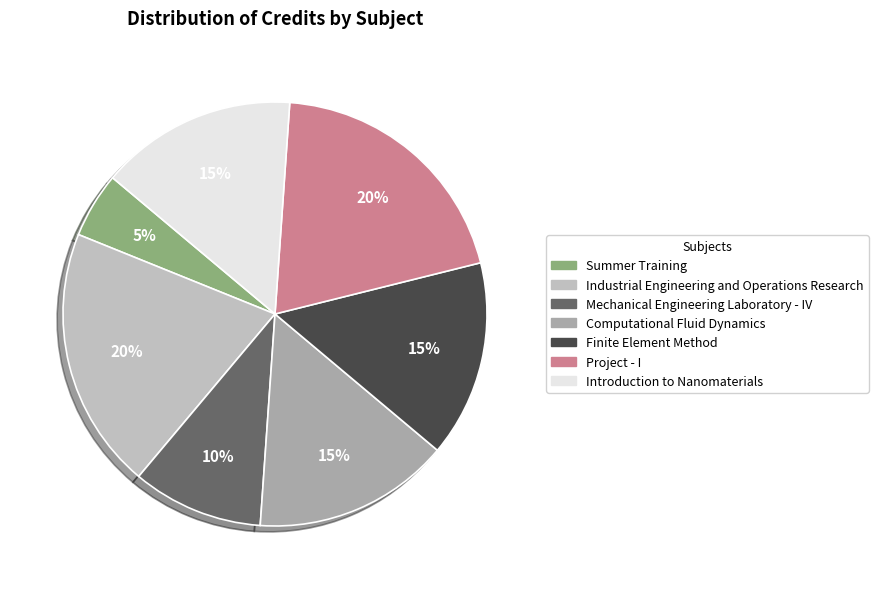

Is there any slice that represents more than half of the pie?

No